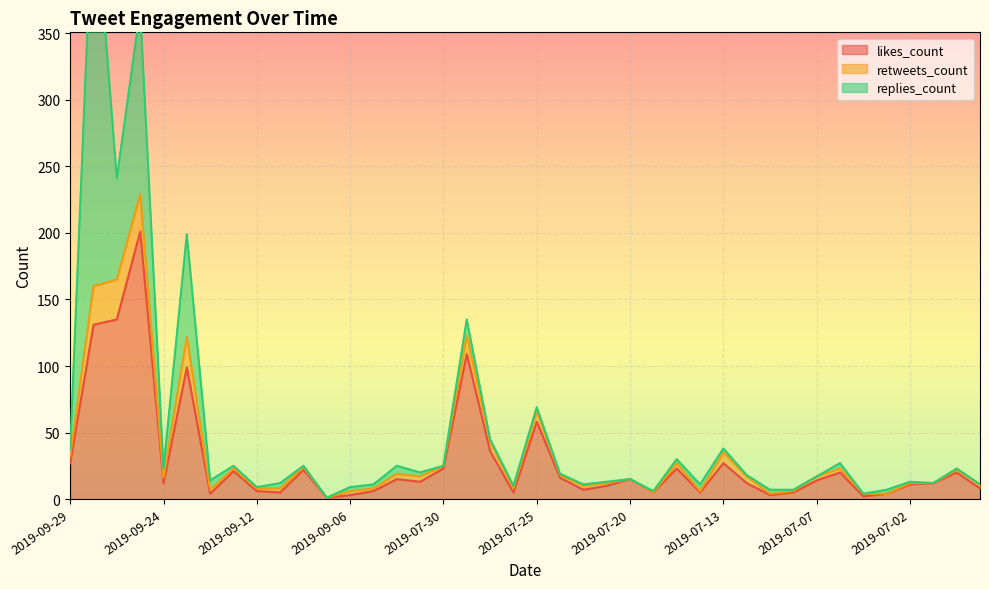

What is the value of the likes_count point at the 33rd from the left?

14